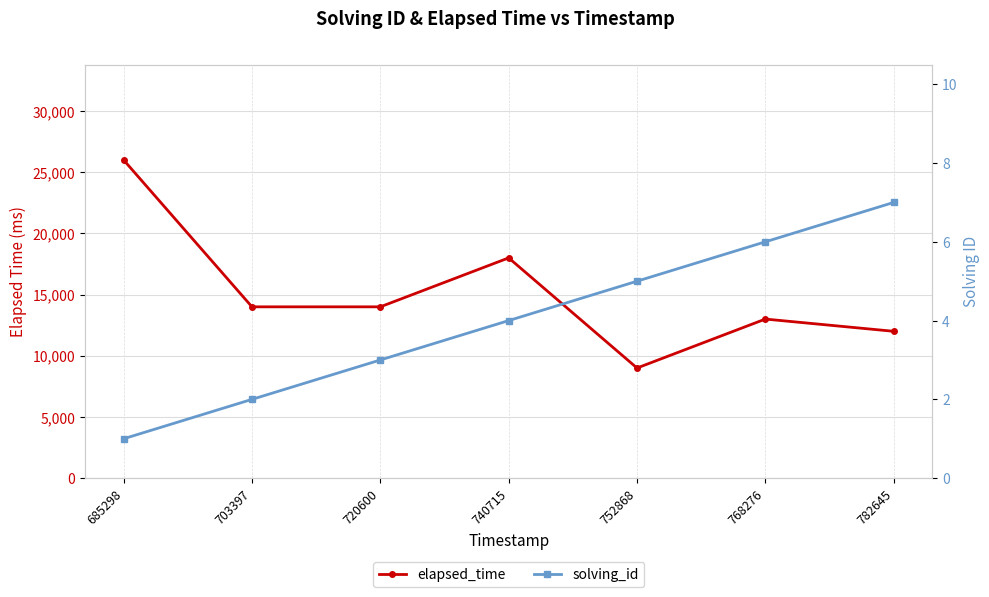

True or false: elapsed_time and solving_id intersect in this chart.

False